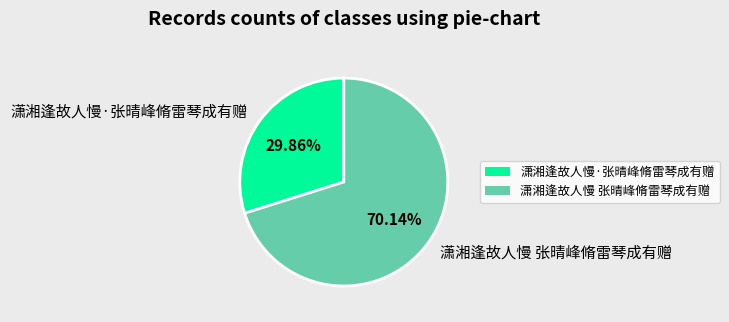

True or false: 潇湘逢故人慢 张晴峰脩雷琴成有赠 accounts for 64% of the total.

False